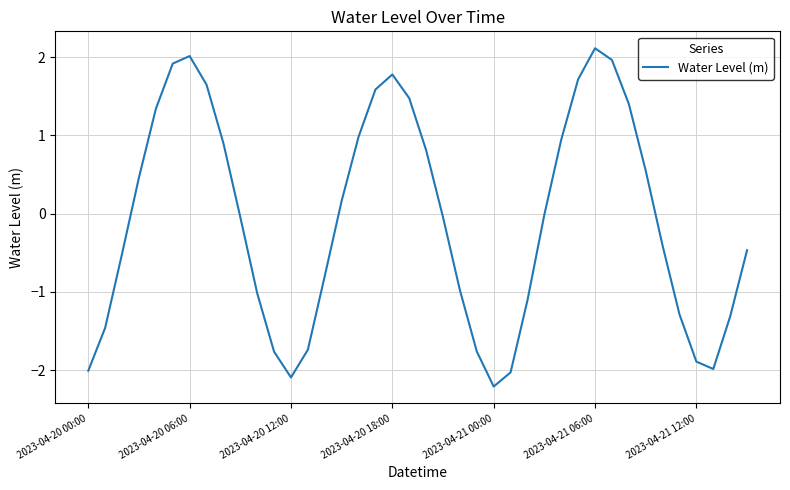

What is the difference between the maximum and minimum values?

4.3